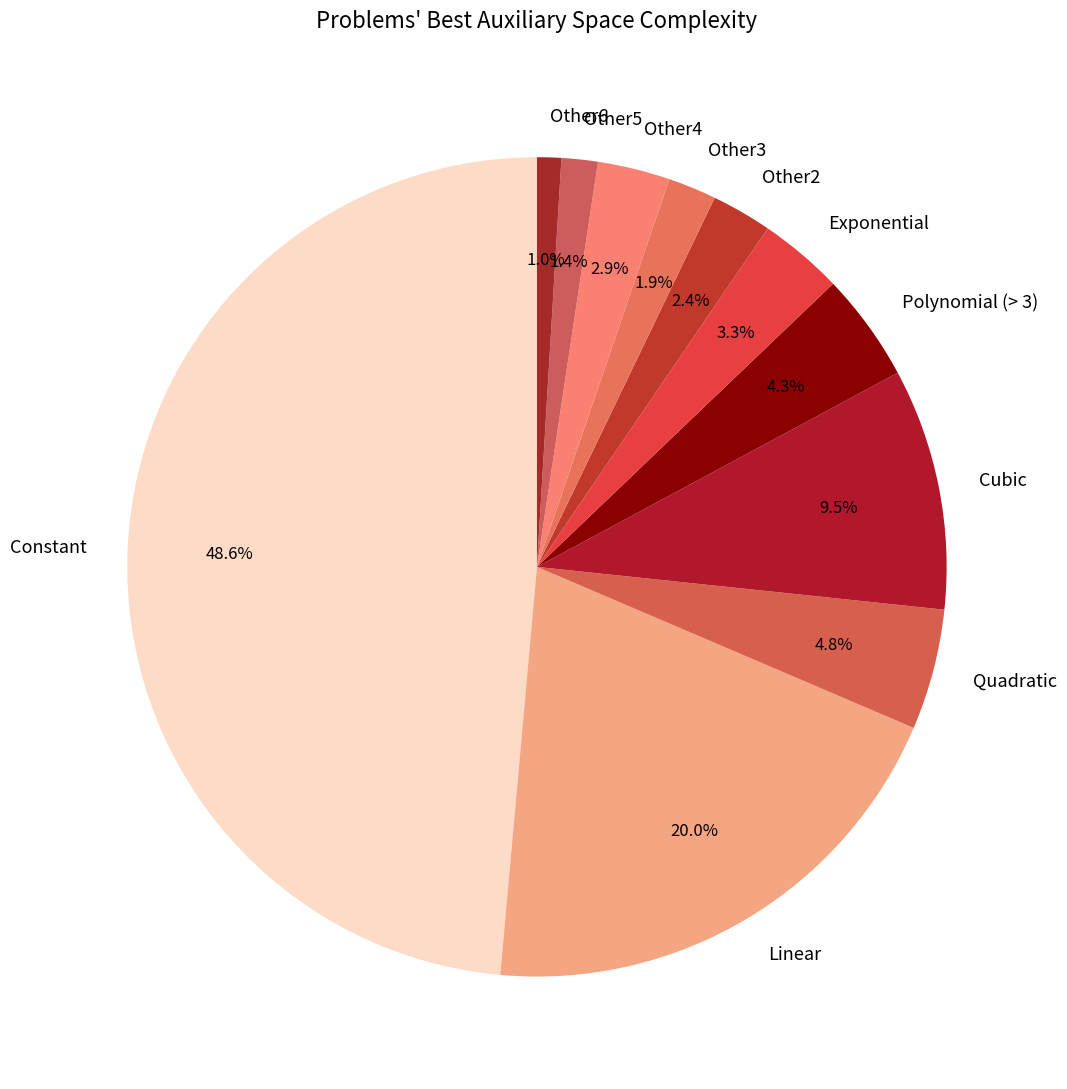

What percentage is NOT represented by Constant?

51.4%